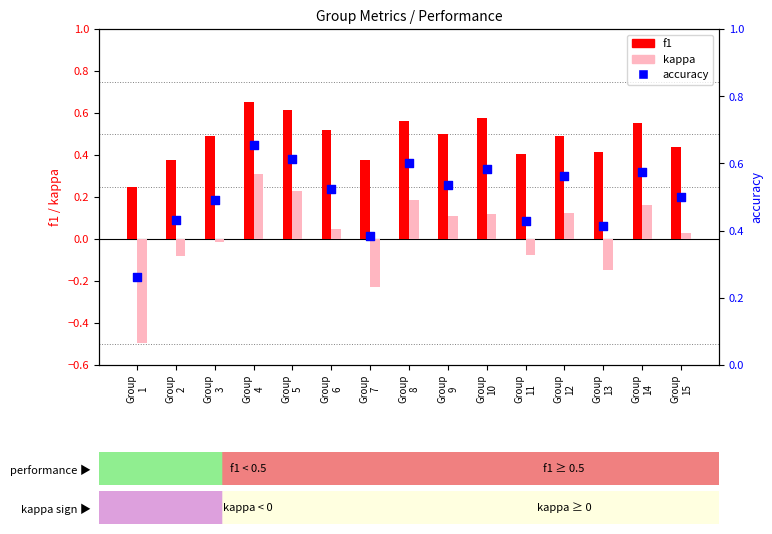

Which series reaches the maximum Y coordinate?

accuracy